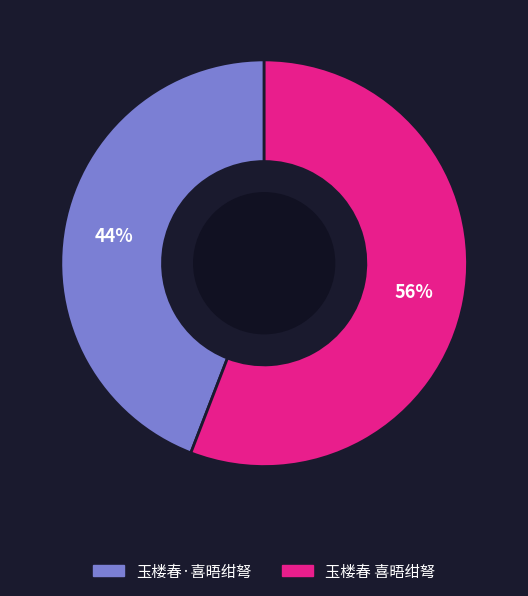

To the nearest percent, what is the average slice percentage?

50%